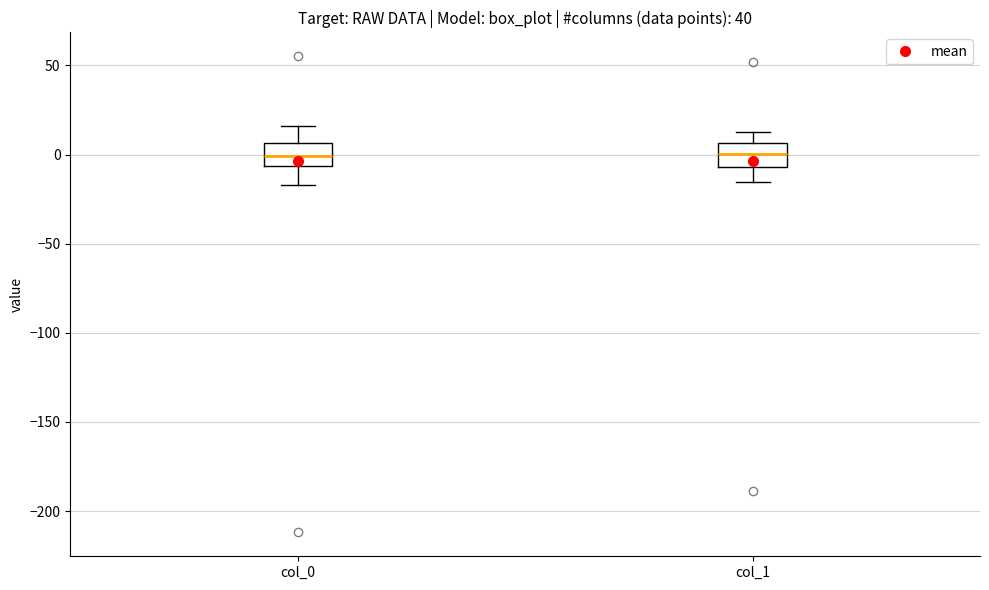

Reading left to right, transcribe this box plot: for each box, give where its median line is, the range the box spans, and where its two whiskers end, as read against the y-axis. The values are not printed on the chart, so give them approximately, as read against the axis.

col_0: median 0, box -5 to 5, whiskers -15 to 15
col_1: median 0, box -5 to 5, whiskers -15 to 15